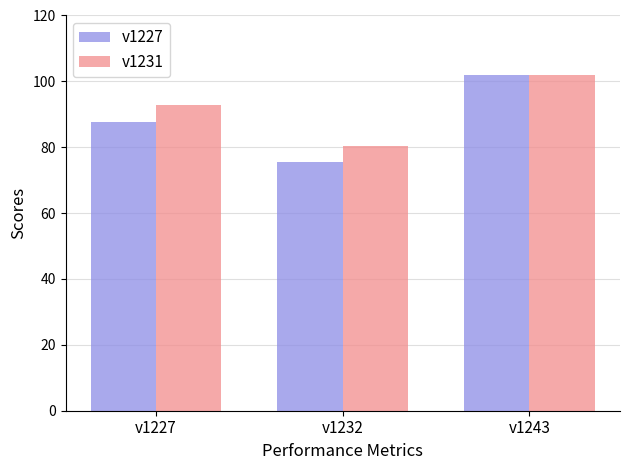

Read the v1227 value at v1232.

75.5